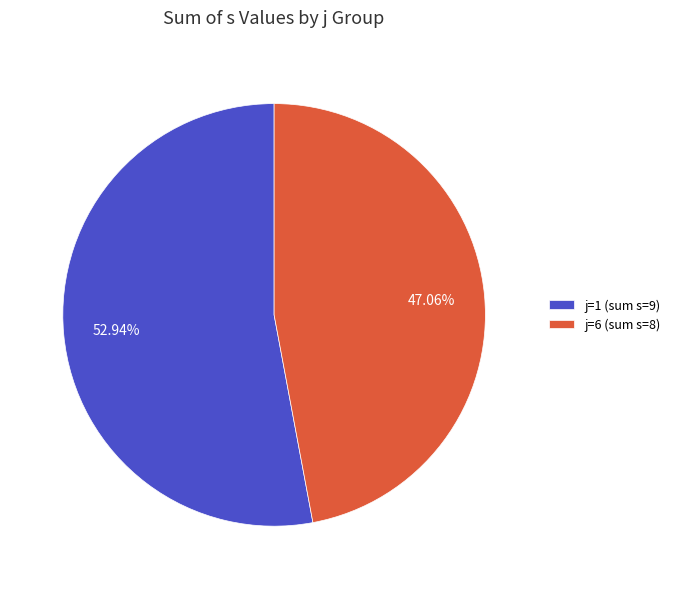

How many segments does this pie chart have?

2